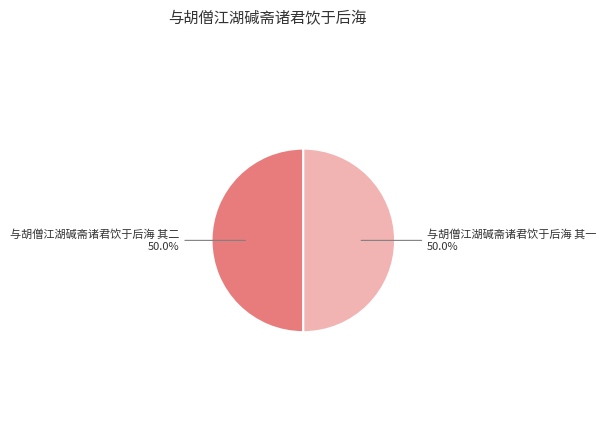

Approximately how many times larger is the value at 与胡僧江湖碱斋诸君饮于后海 其二 compared to 与胡僧江湖碱斋诸君饮于后海 其一?

1.0